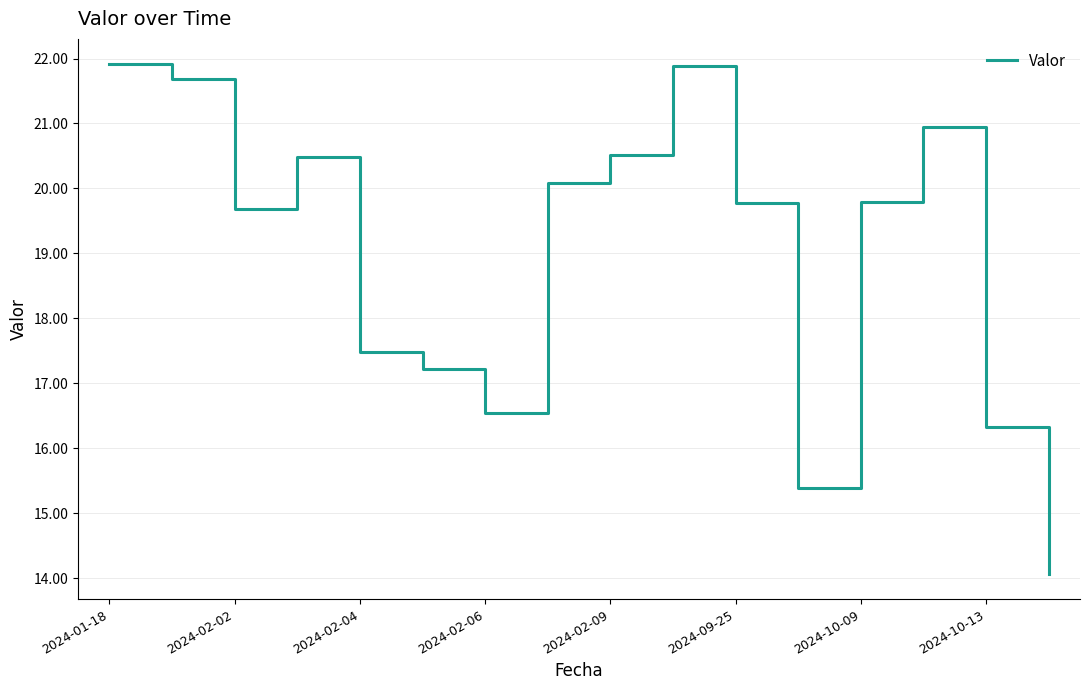

What is the greatest value displayed?

21.9